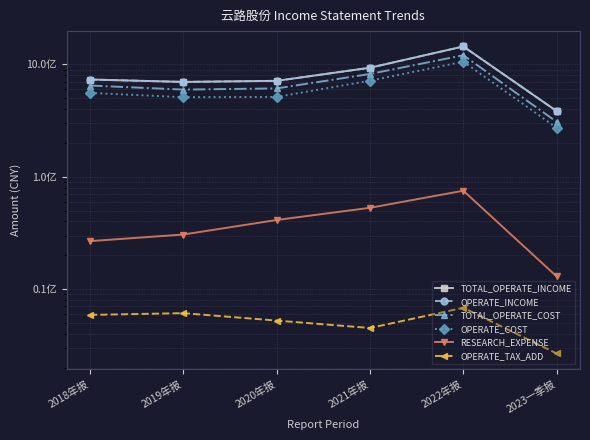

Which category has the lowest value across all series?

2023一季报